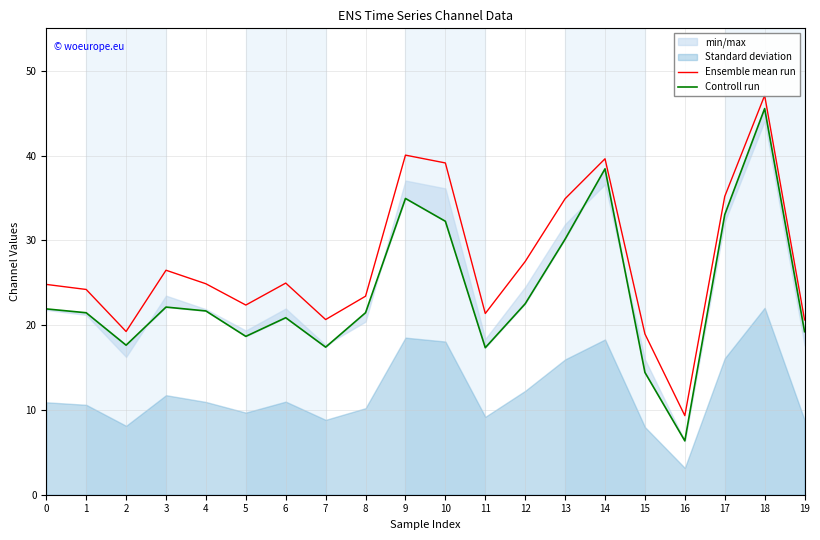

How many values in the Controll run series exceed 21?

12